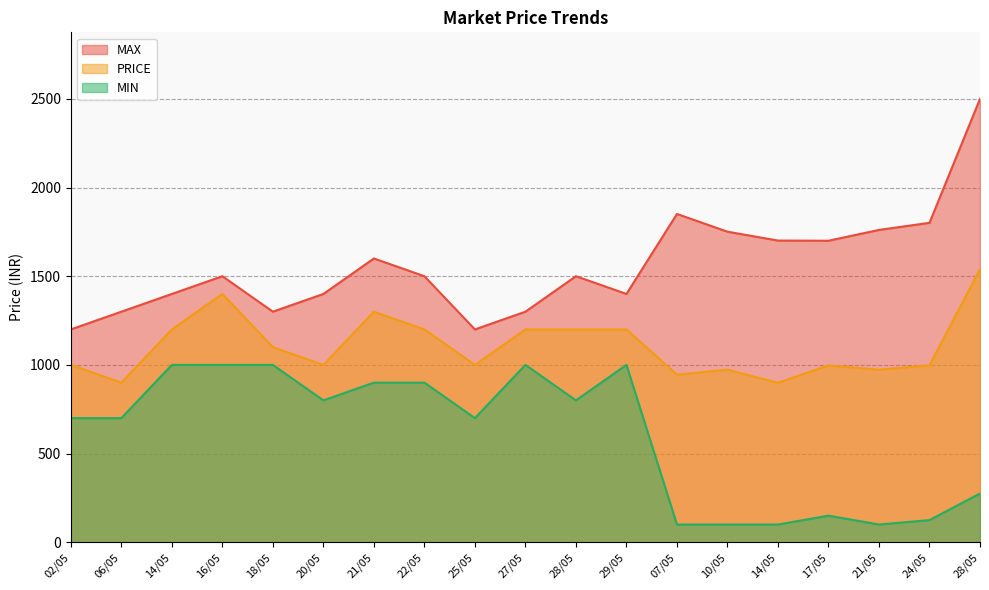

How many values in the PRICE series exceed 1000?

9